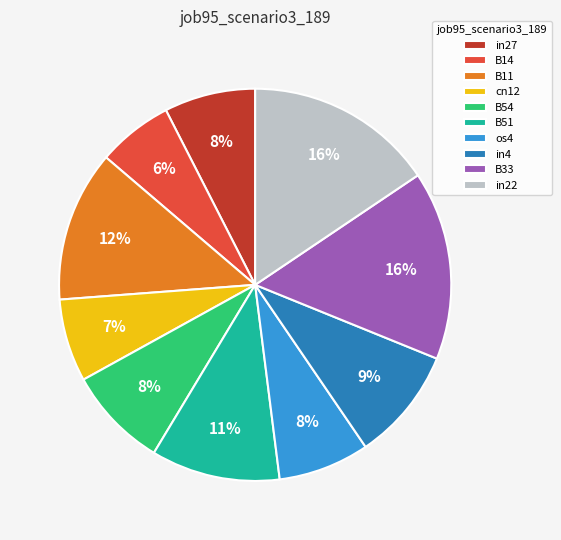

Which has a higher value, B11 or os4?

B11